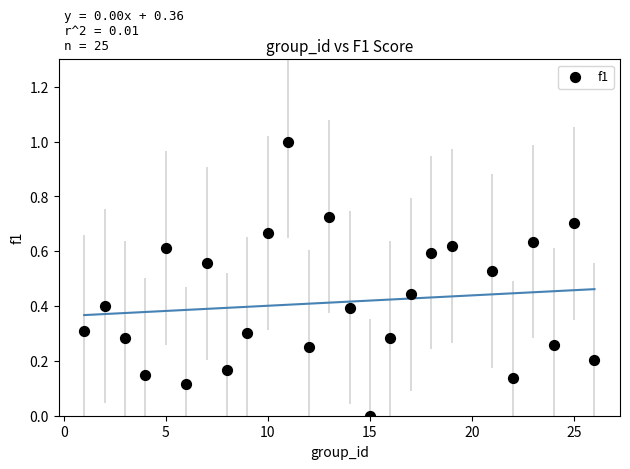

What is the range of Y values (max minus min)?

1.0